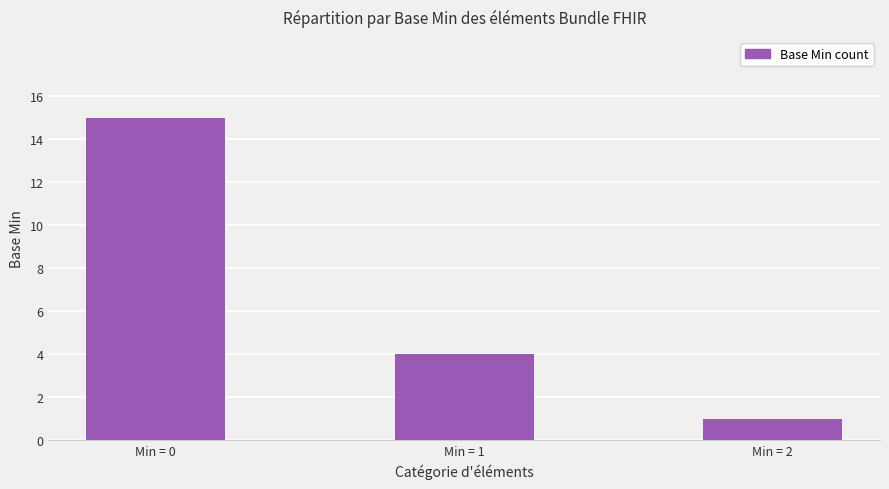

Count the values in the range 1 to 15.

3